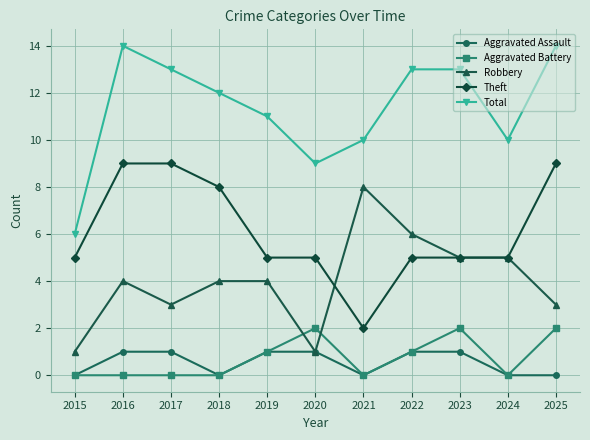

At which label does Theft reach its minimum?

2021